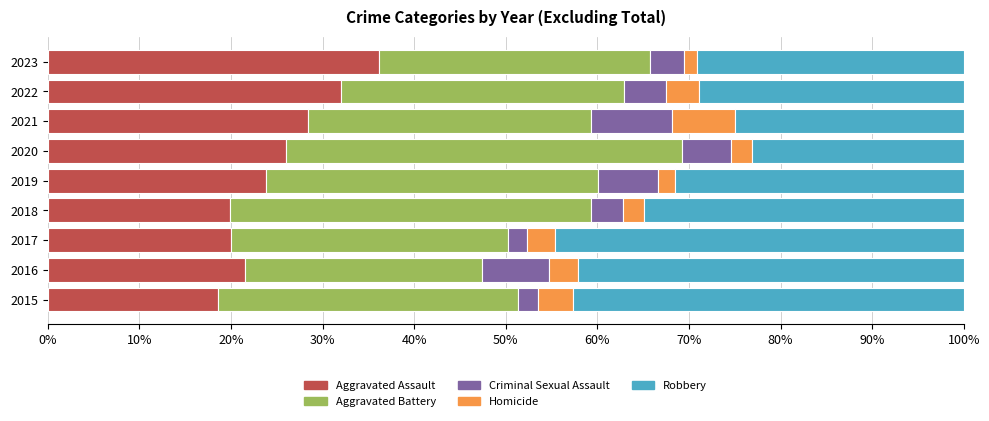

What is the total value across all series at 2015?

100.0